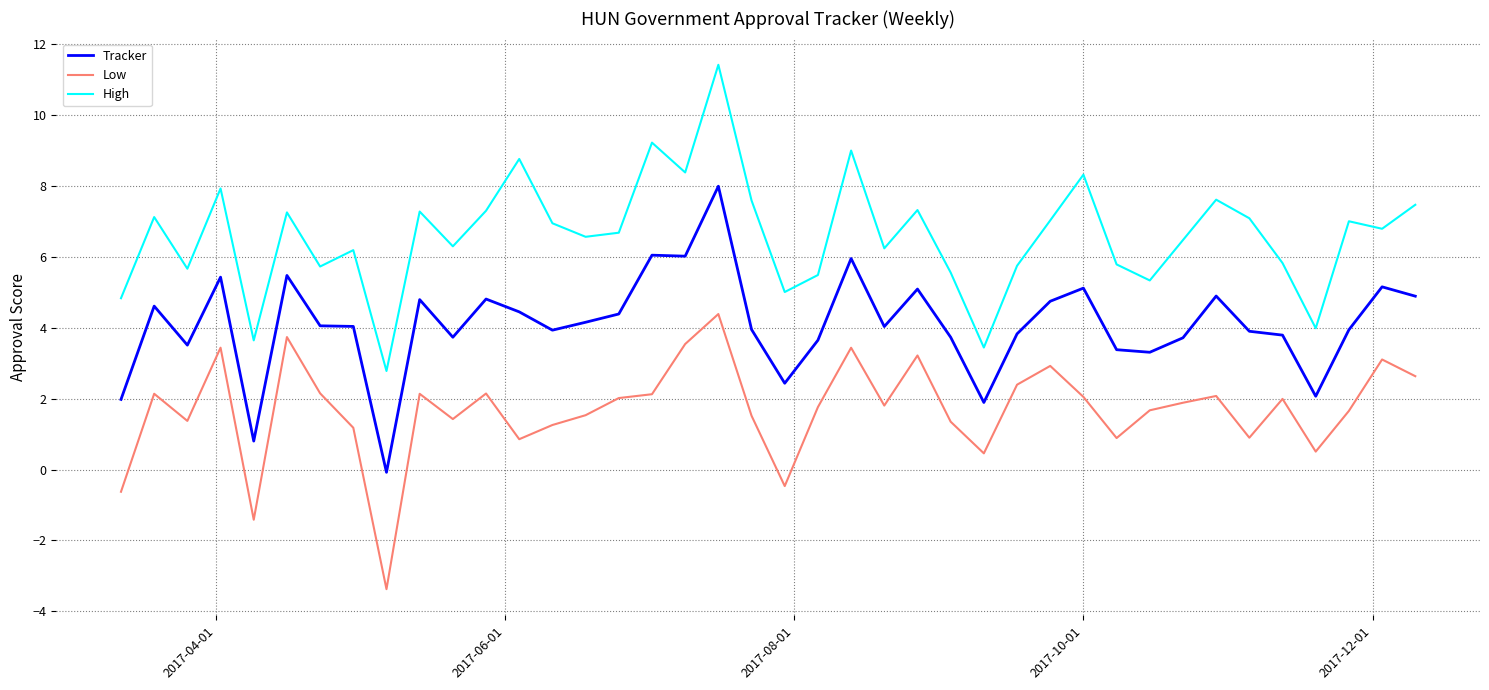

True or false: Low and High intersect in this chart.

False